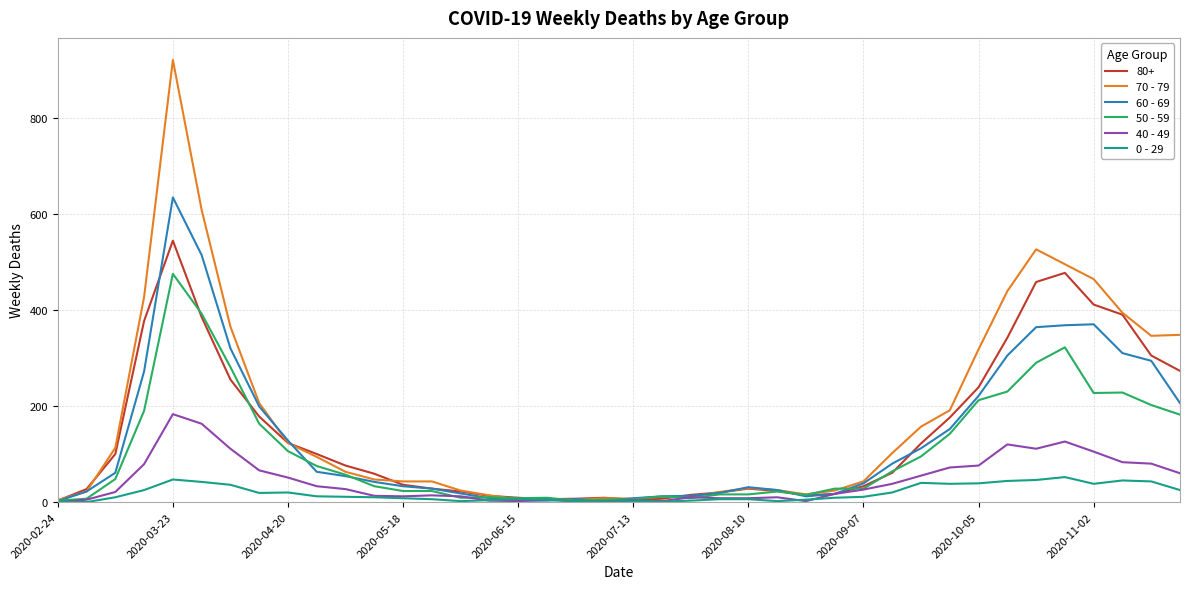

Rank the series by their maximum value, from highest to lowest.

70 - 79, 60 - 69, 80+, 50 - 59, 40 - 49, 0 - 29